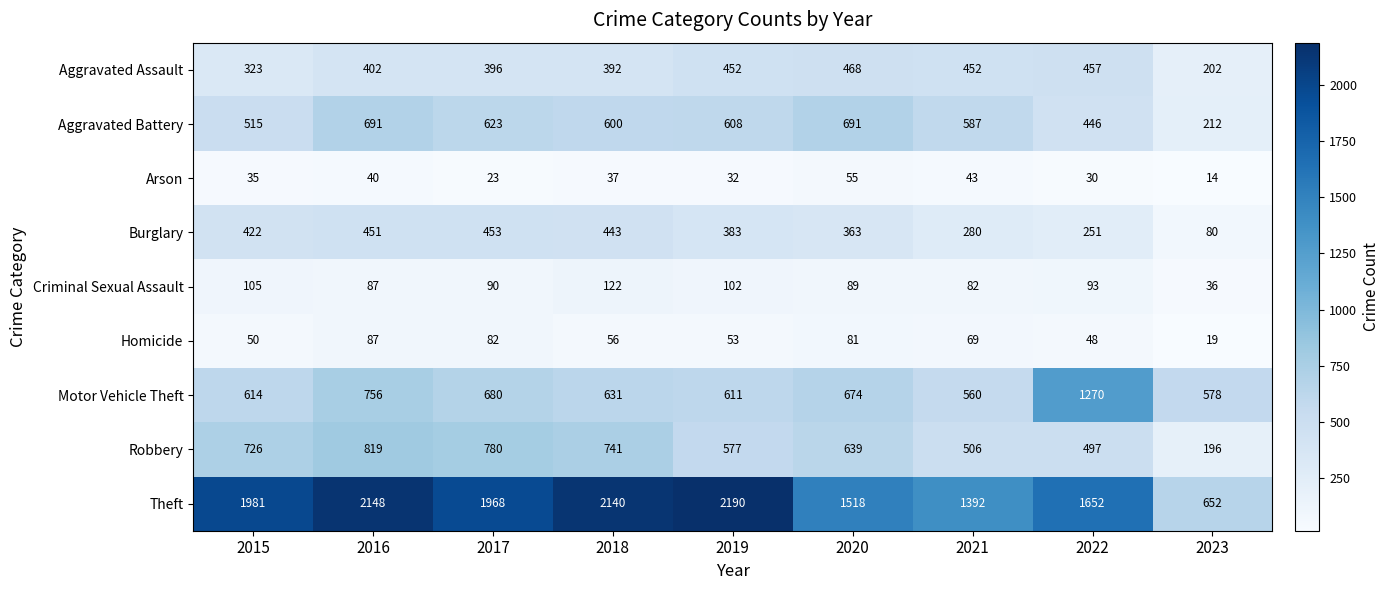

Which category has the lowest value across all series?

2023